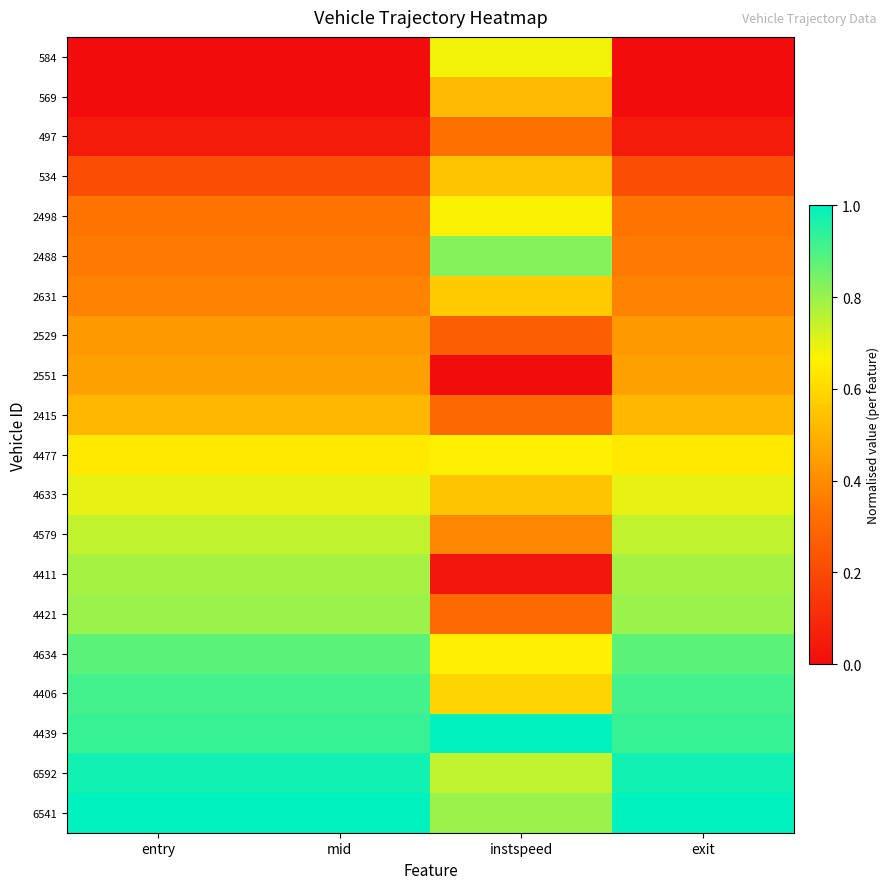

Which category has the highest value across all series?

instspeed